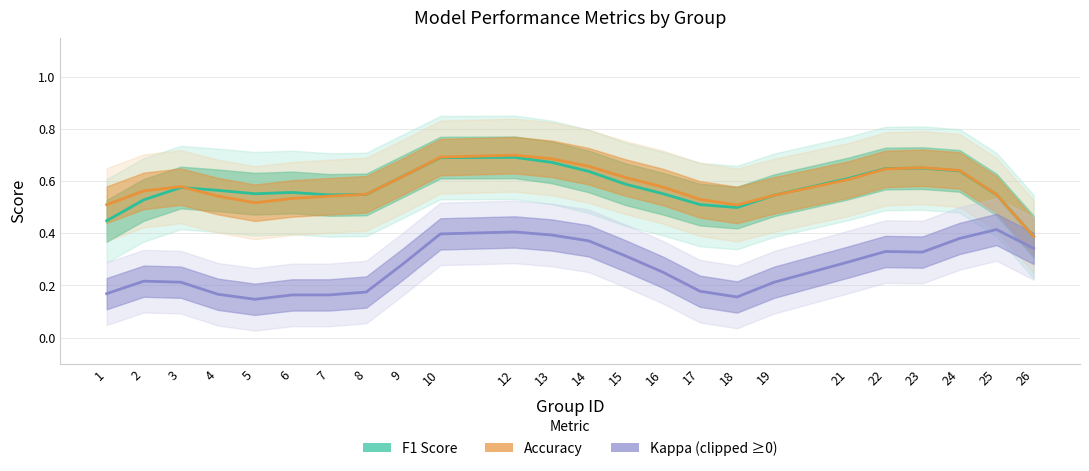

What is the difference between the F1 Score values at 5 and 10?

0.1